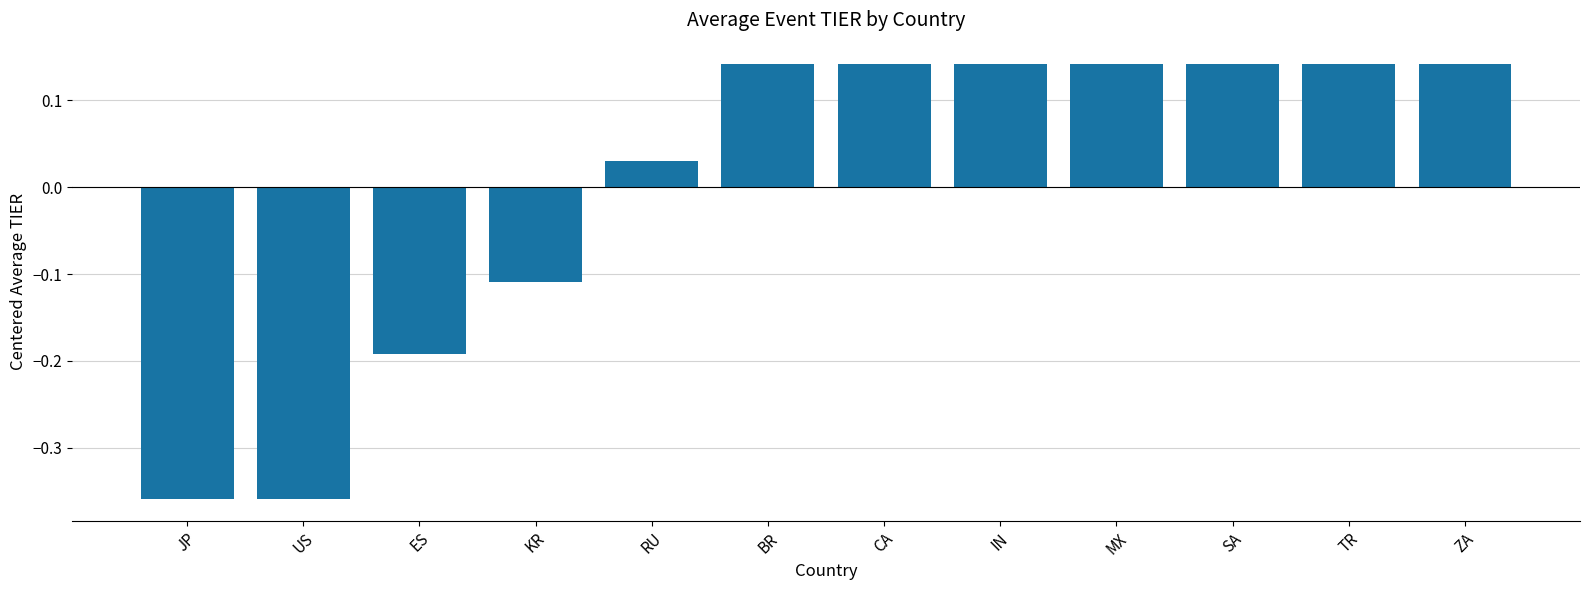

What is the difference between the maximum and minimum values?

0.5